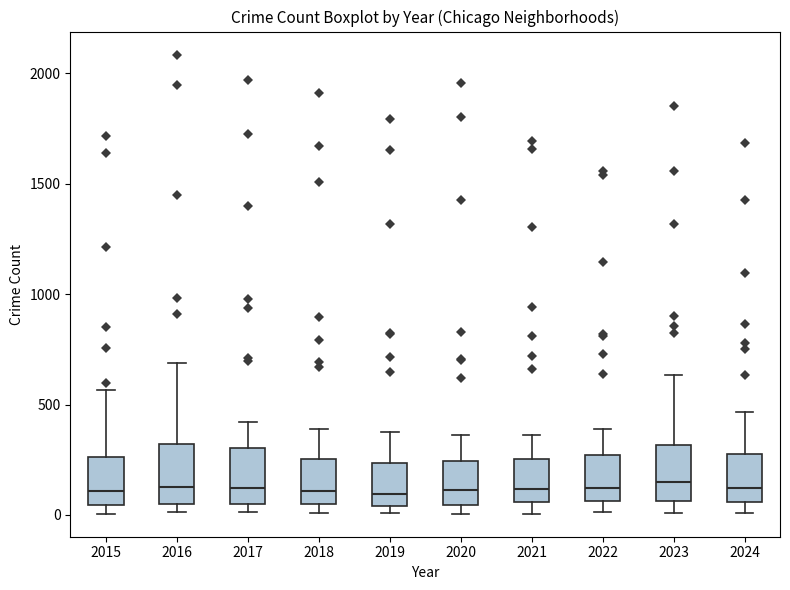

Where does the upper whisker of the box at x = 2024 end on the y-axis? The values are not printed on the chart, so give them approximately, as read against the axis.

450